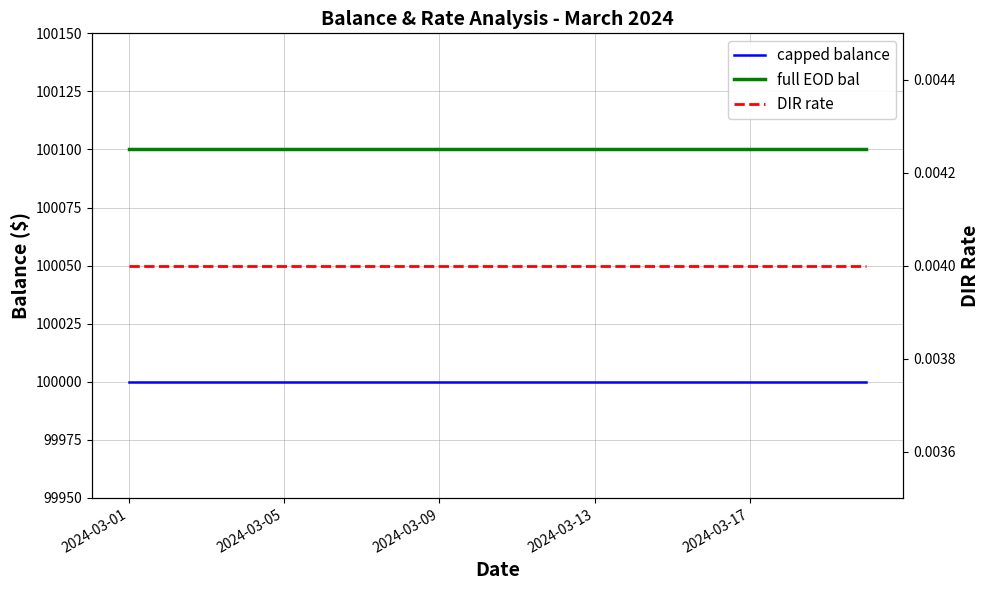

What is the sum of all DIR rate values?

0.1